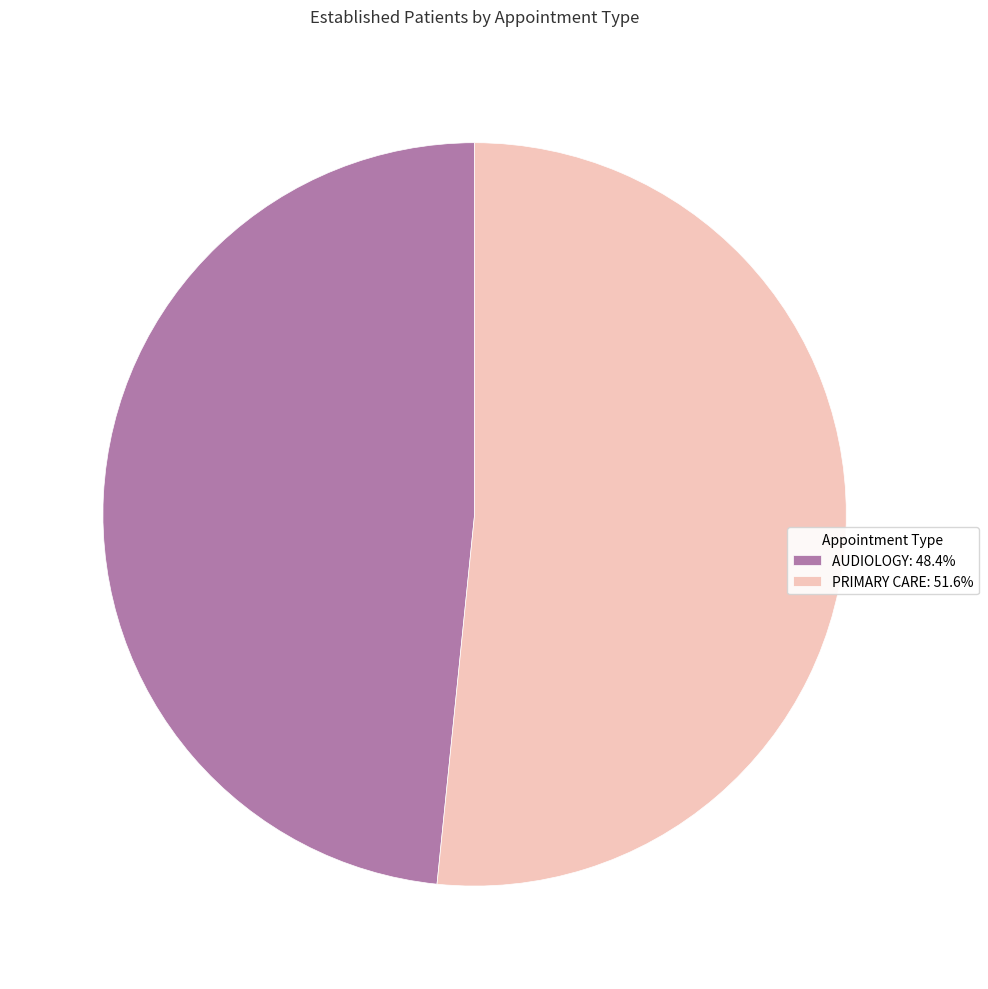

Does PRIMARY CARE account for over 50% of the chart?

Yes